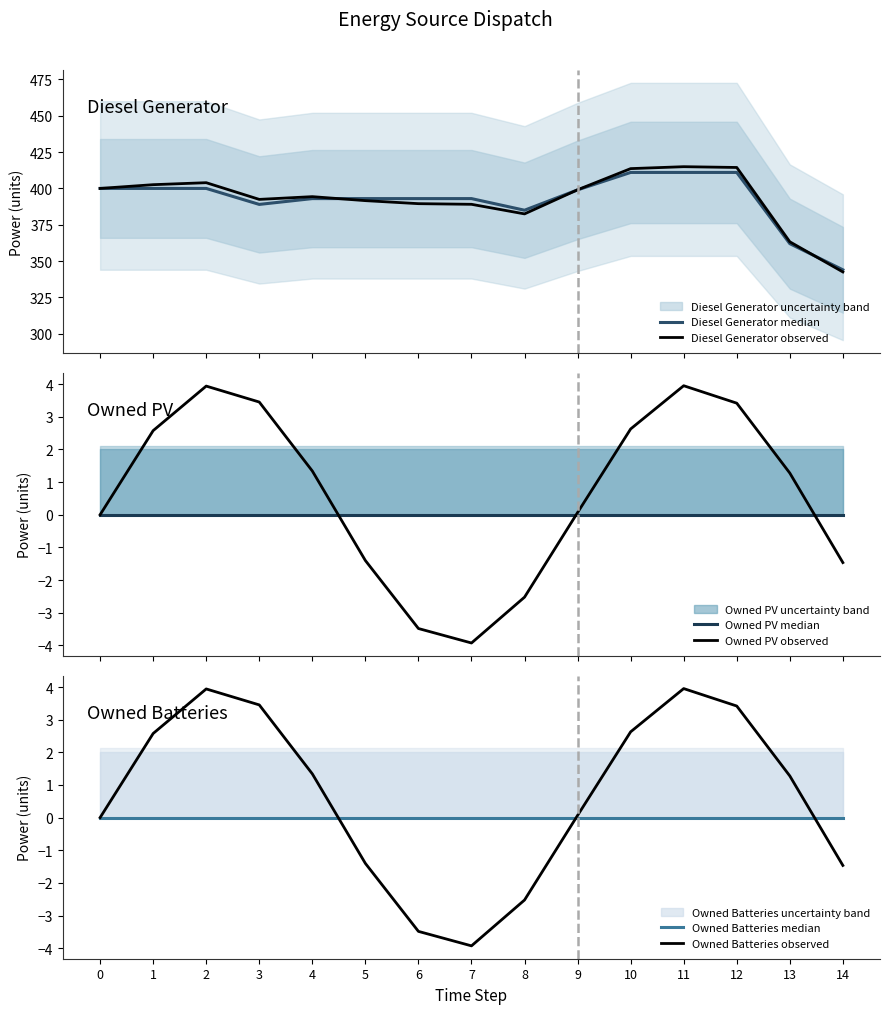

Which category has the lowest value across all series?

7